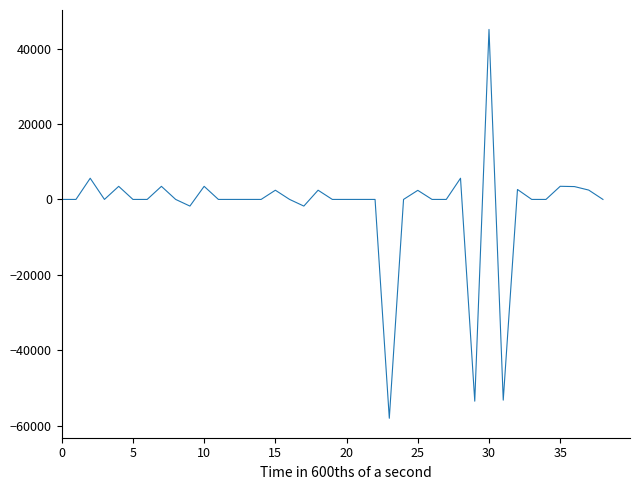

What is the difference between the maximum and minimum values?

103072.5